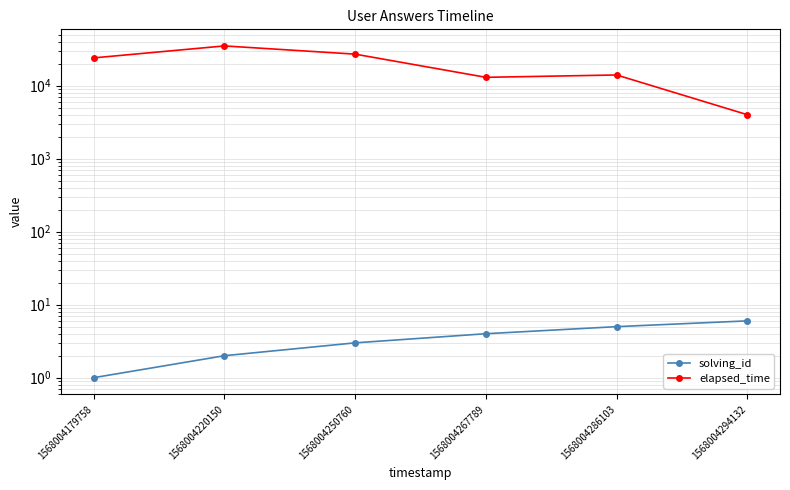

What is the sum of the elapsed_time values at 1568004220150 and 1568004294132?

39000